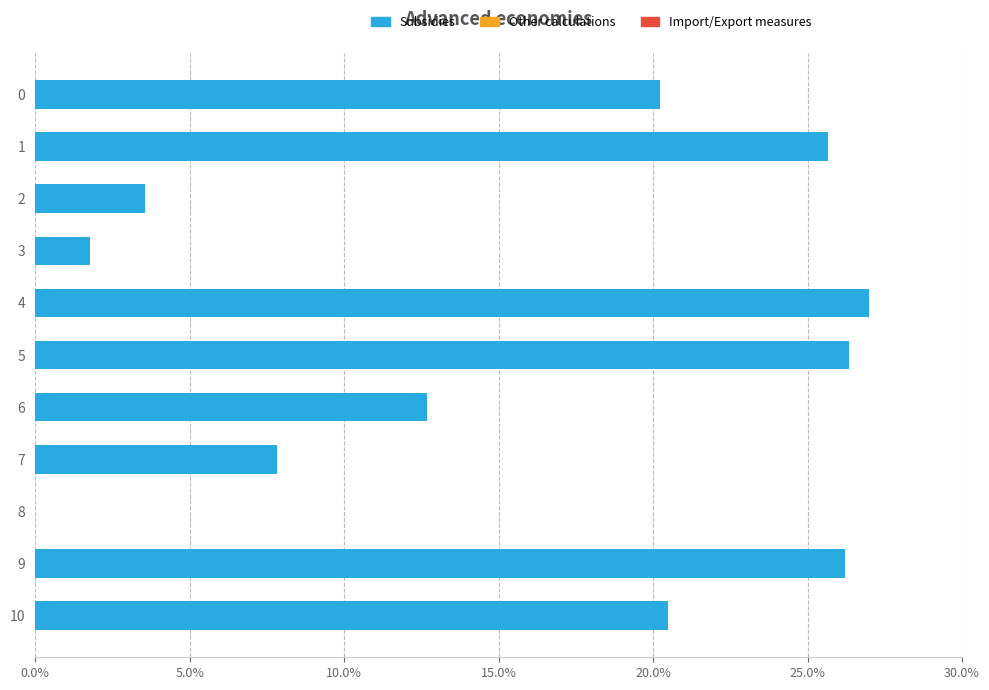

Are the bars horizontal?

Yes